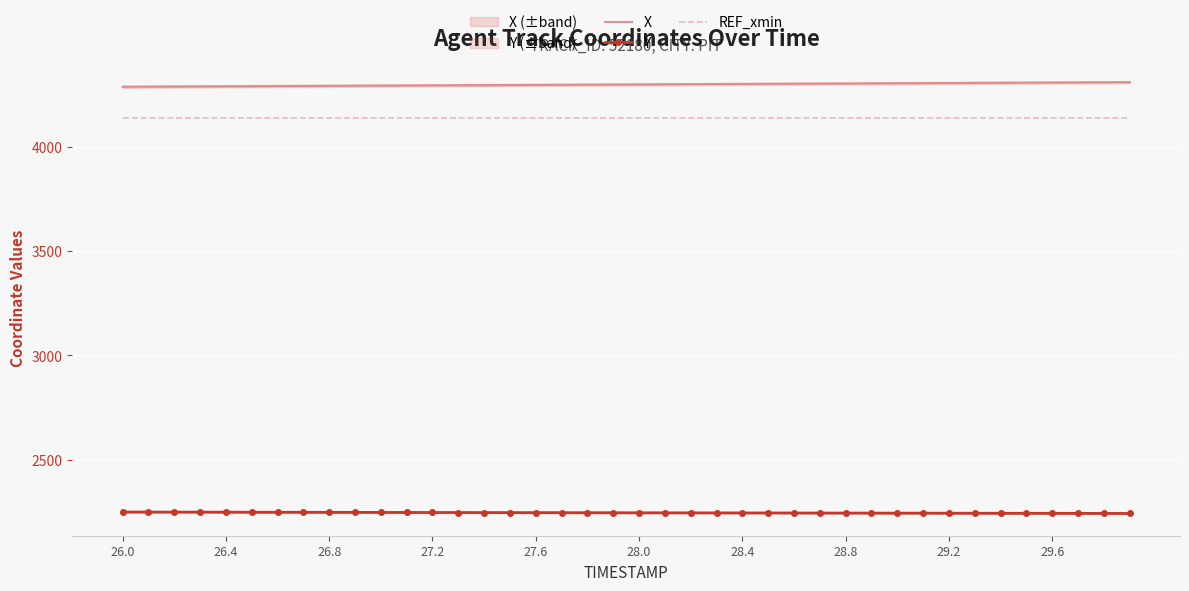

True or false: REF_xmin and X intersect in this chart.

False